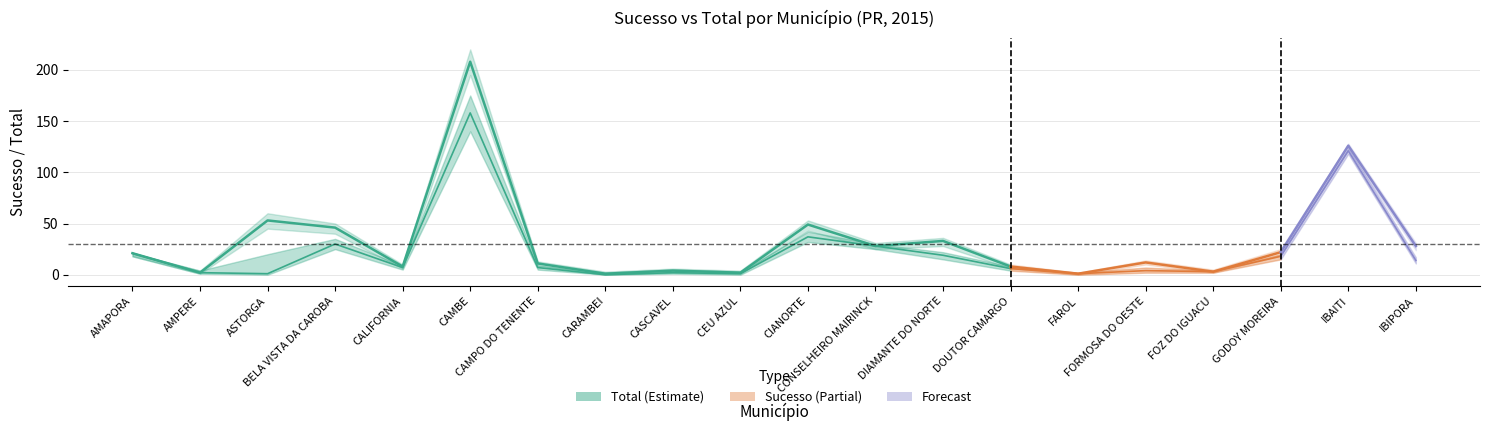

At which category is the sum across all series the highest?

CAMBE